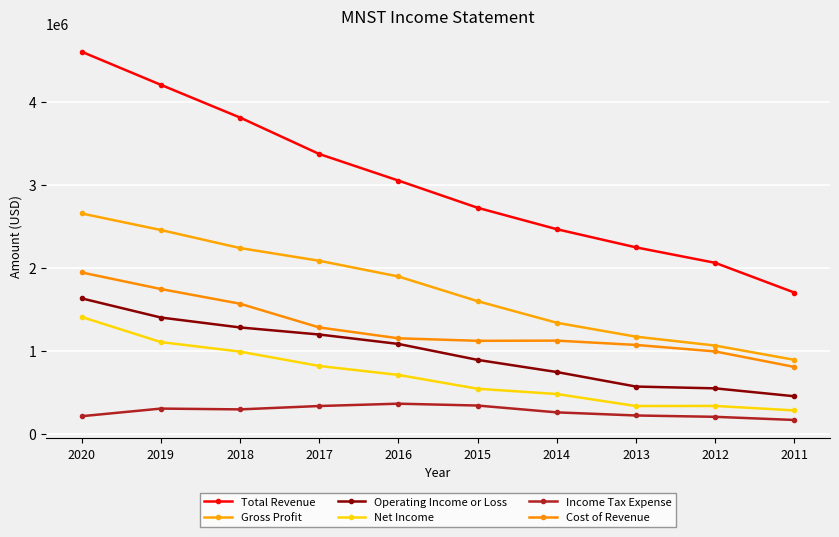

What is the total value across all series at 2012?

5221900